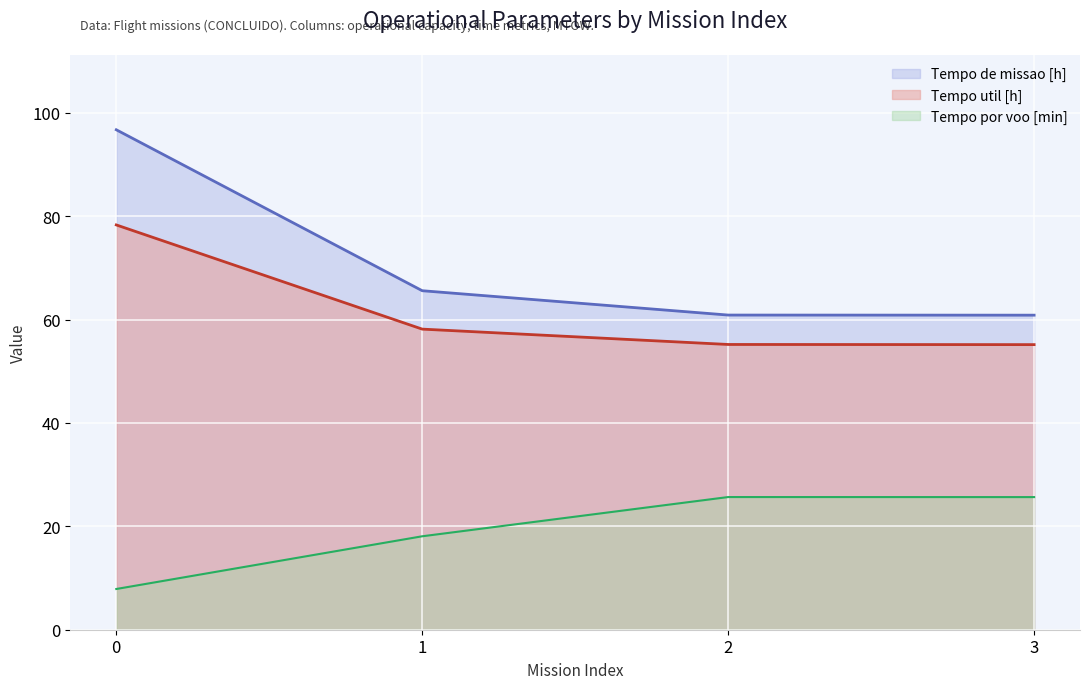

Reading right to left, what are all the values shown in this chart?

Capacidade operacional [ha/h]: 3=60.9	2=60.9	1=65.6	0=96.7
Tempo util [h]: 3=55.2	2=55.2	1=58.2	0=78.3
Tempo por voo [min]: 3=25.7	2=25.7	1=18.1	0=7.9